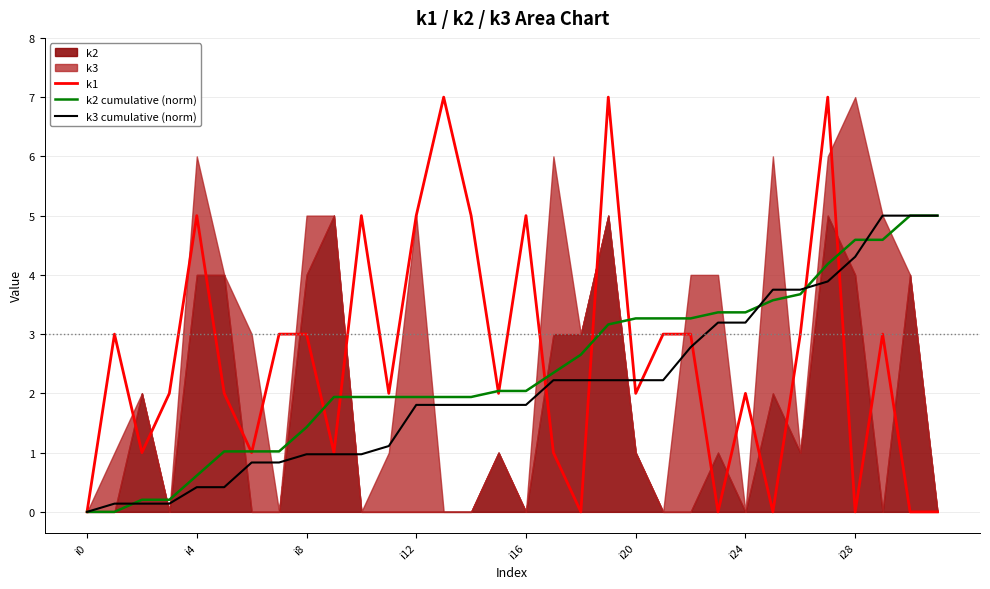

True or false: k2 cumulative (norm) has a value of 2.3 at i8.

False